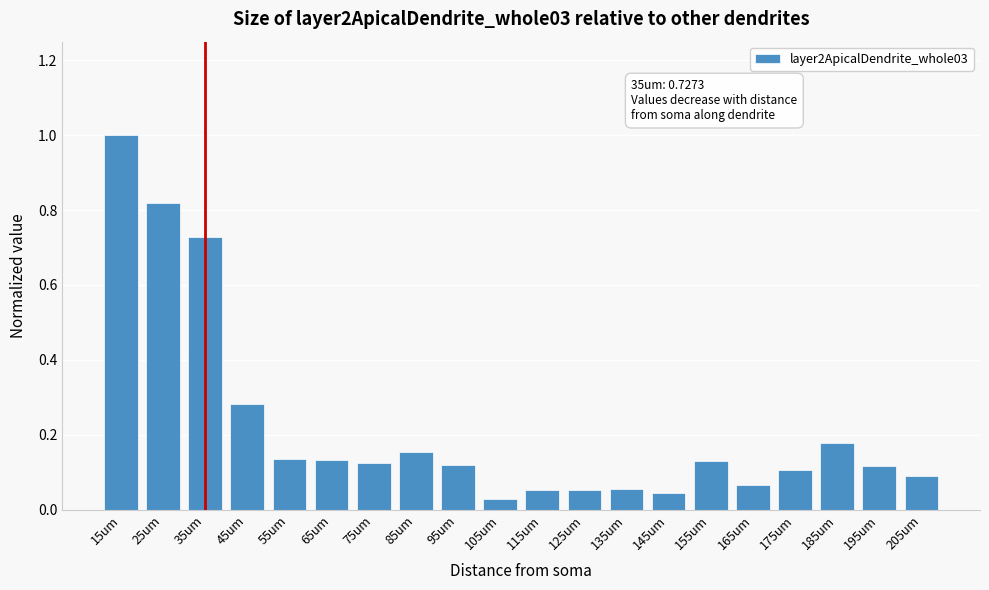

The chart shows a value of 0.1 at 125um. True or false?

True